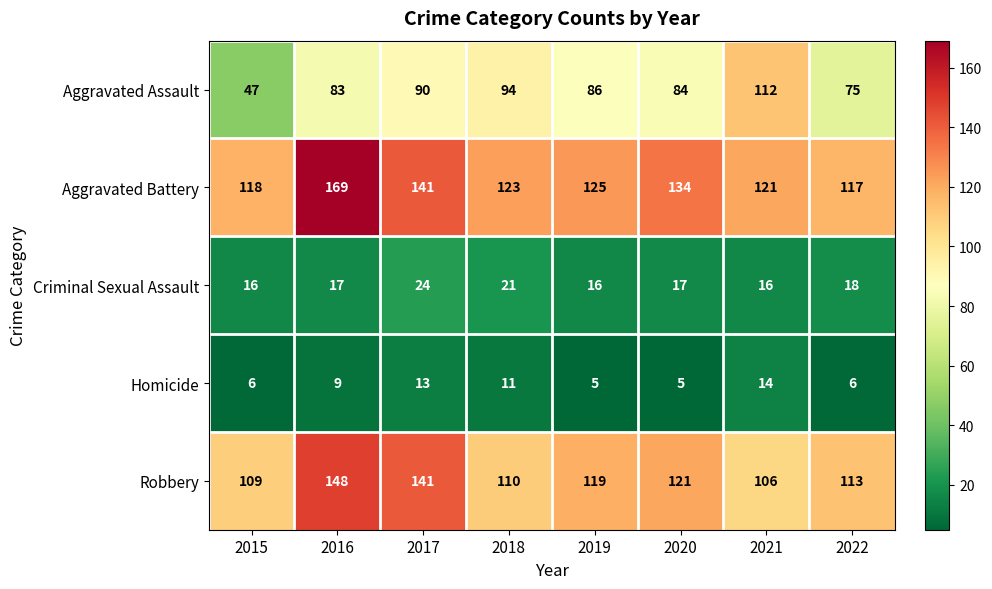

How many data points in Aggravated Battery are less than 125?

4